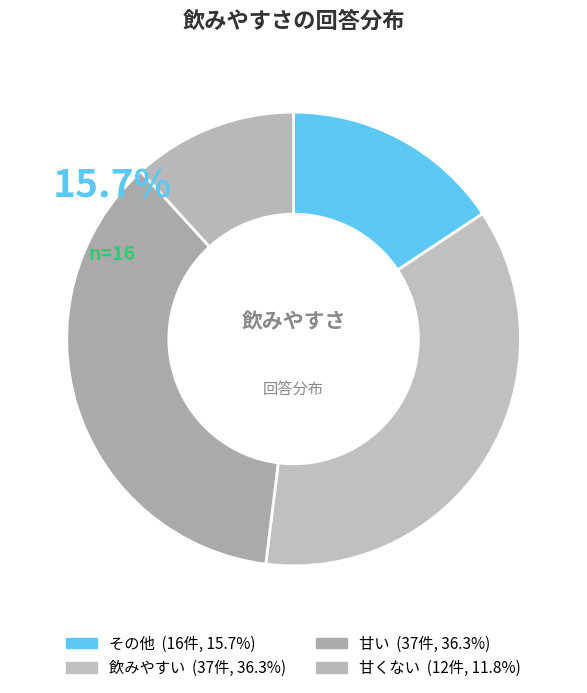

Is it true that 甘い is 36% of the pie?

True